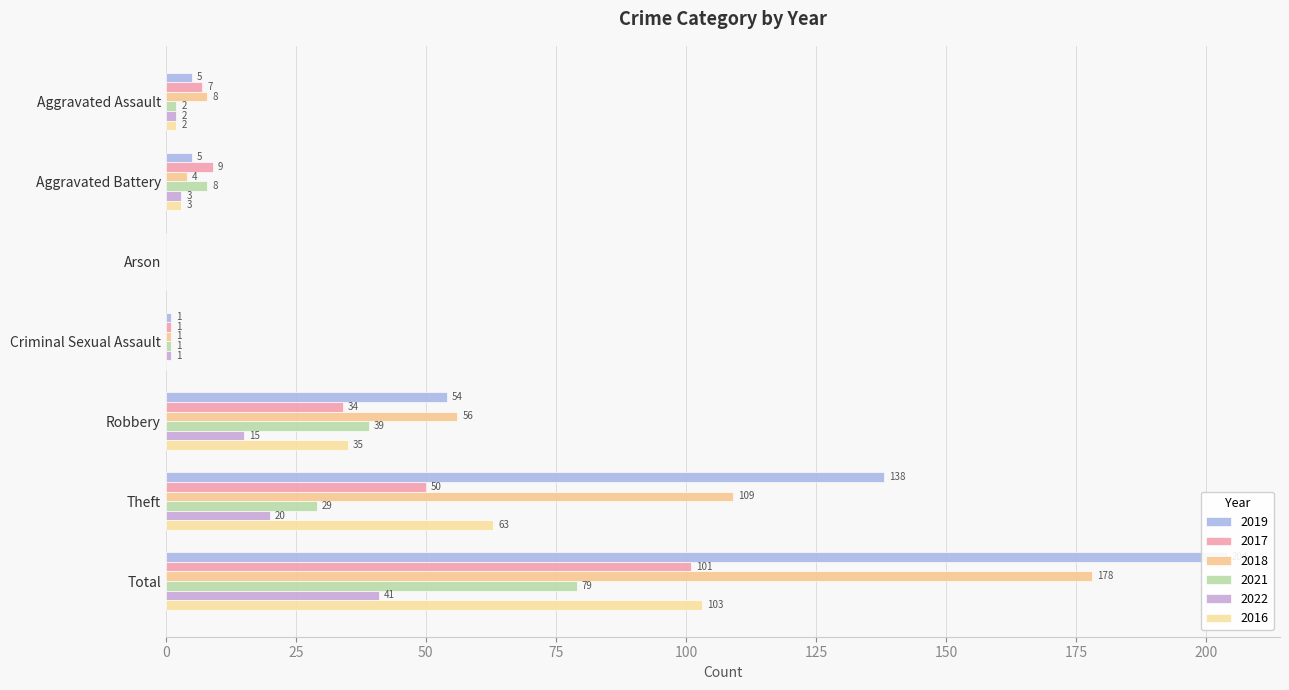

Are the bars grouped side by side (vs. stacked)?

Yes